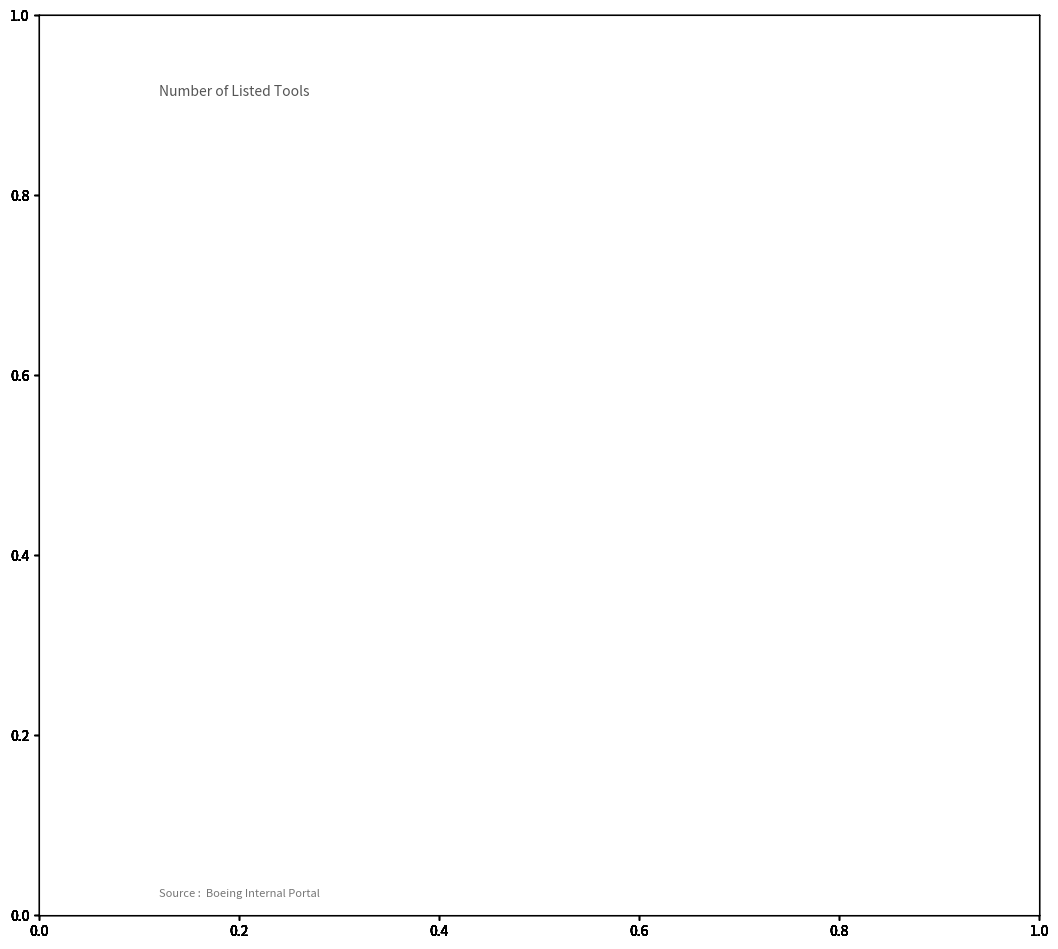

Are the bars grouped side by side (vs. stacked)?

No